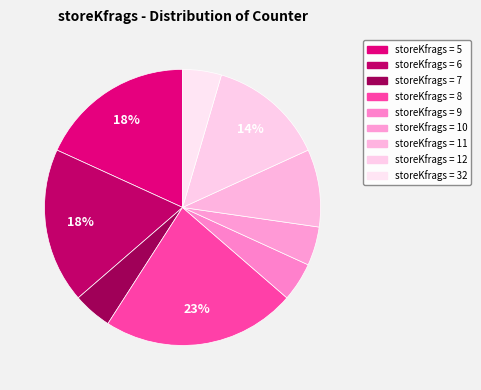

How many segments does this pie chart have?

9